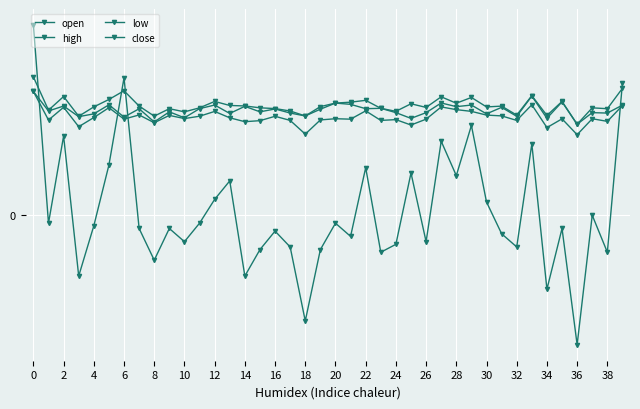

Is this an area chart (filled region under the line)?

No